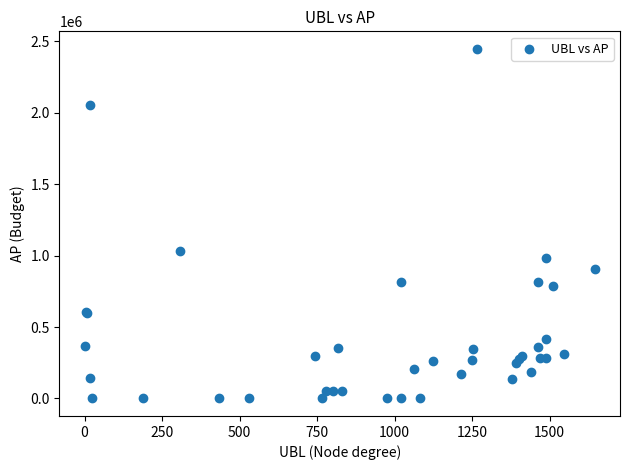

What Y value in the scatter plot is closest to 1223200?

1032100